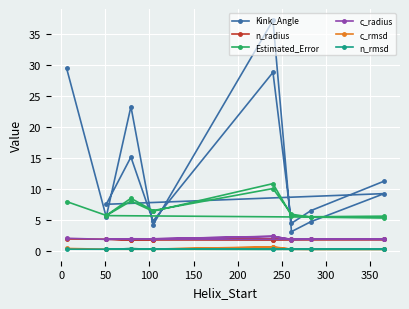

At which category does n_rmsd reach its first local peak?

50